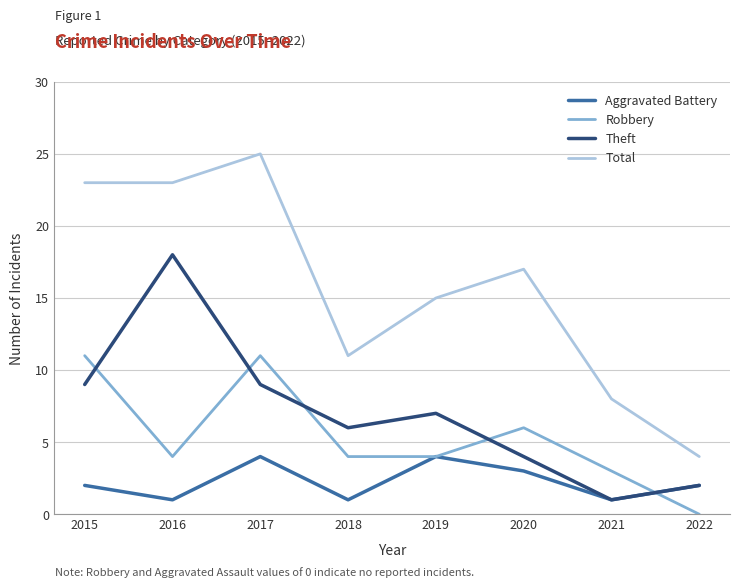

Reading left to right, list all the values displayed in this chart.

Aggravated Battery: 2	1	4	1	4	3	1	2
Robbery: 11	4	11	4	4	6	3	0
Theft: 9	18	9	6	7	4	1	2
Total: 23	23	25	11	15	17	8	4